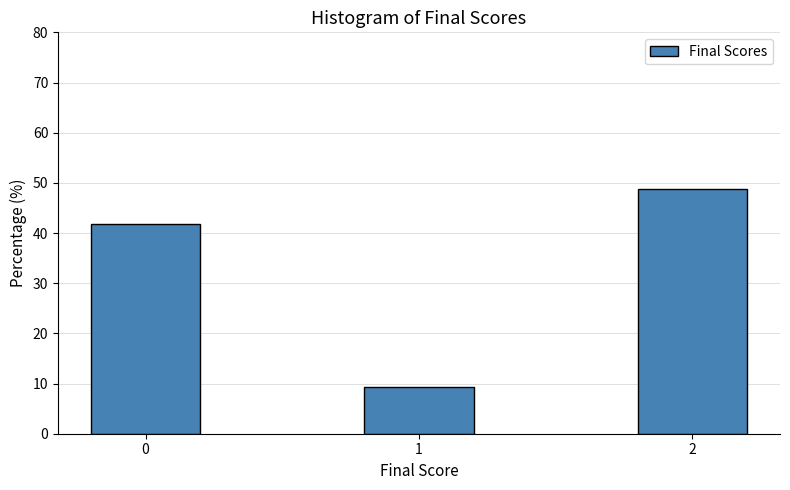

Reading left to right, list all the values displayed in this chart.

41.9	9.3	48.8